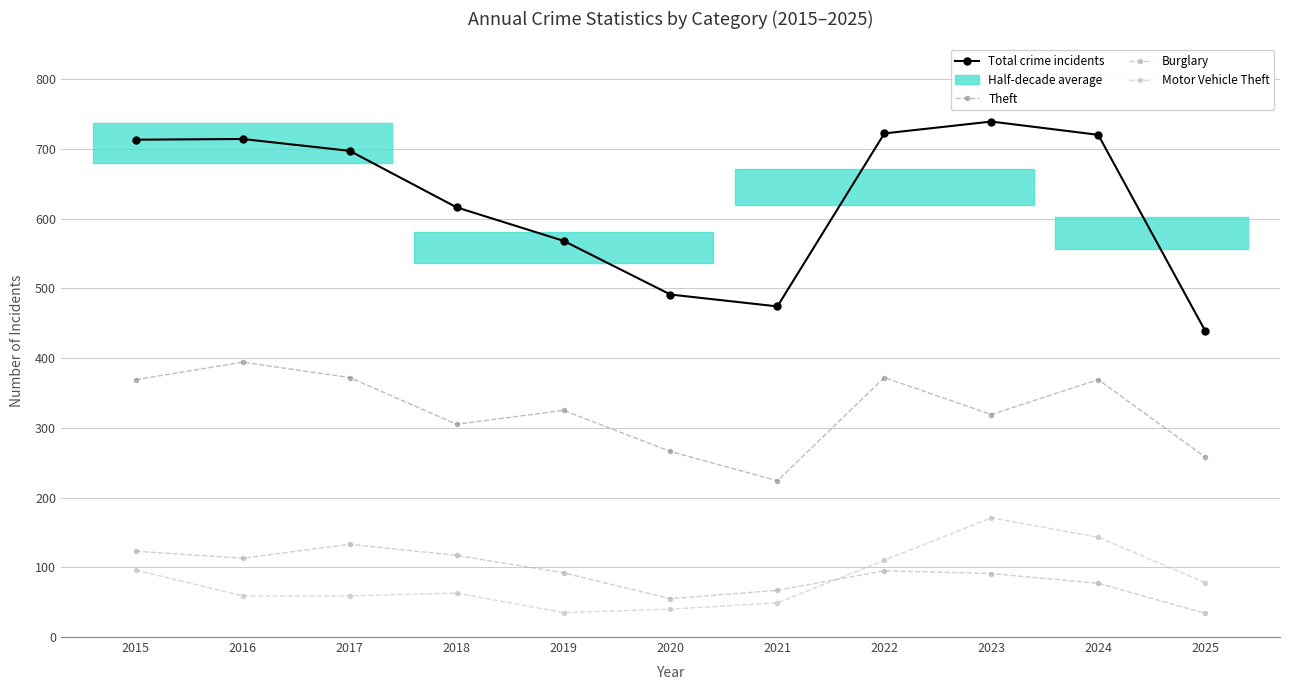

How many lines are shown in the chart?

4